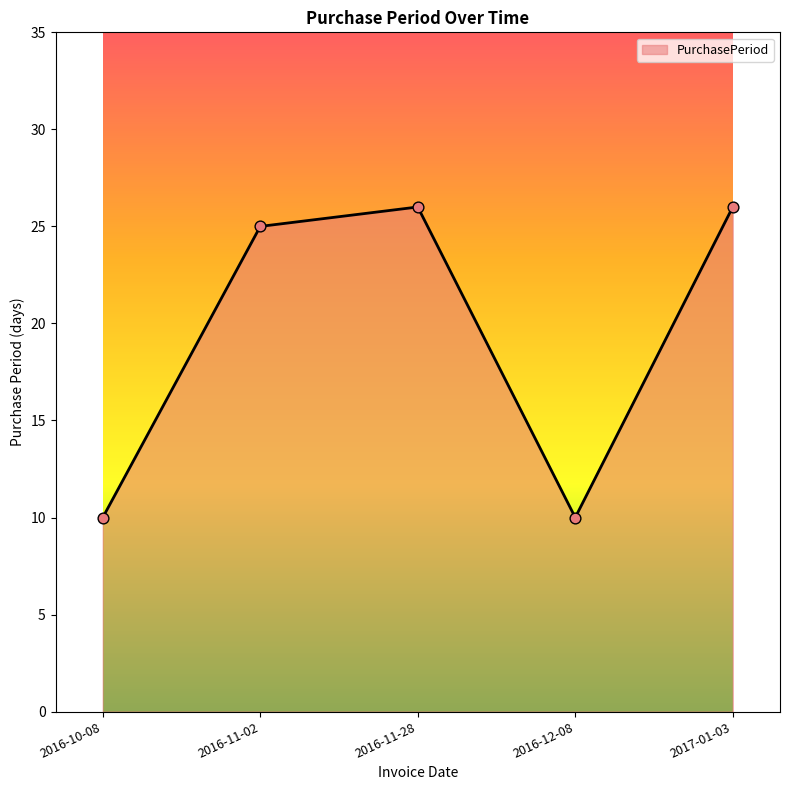

What is the change in value from 2016-11-28 to 2016-12-08?

-16